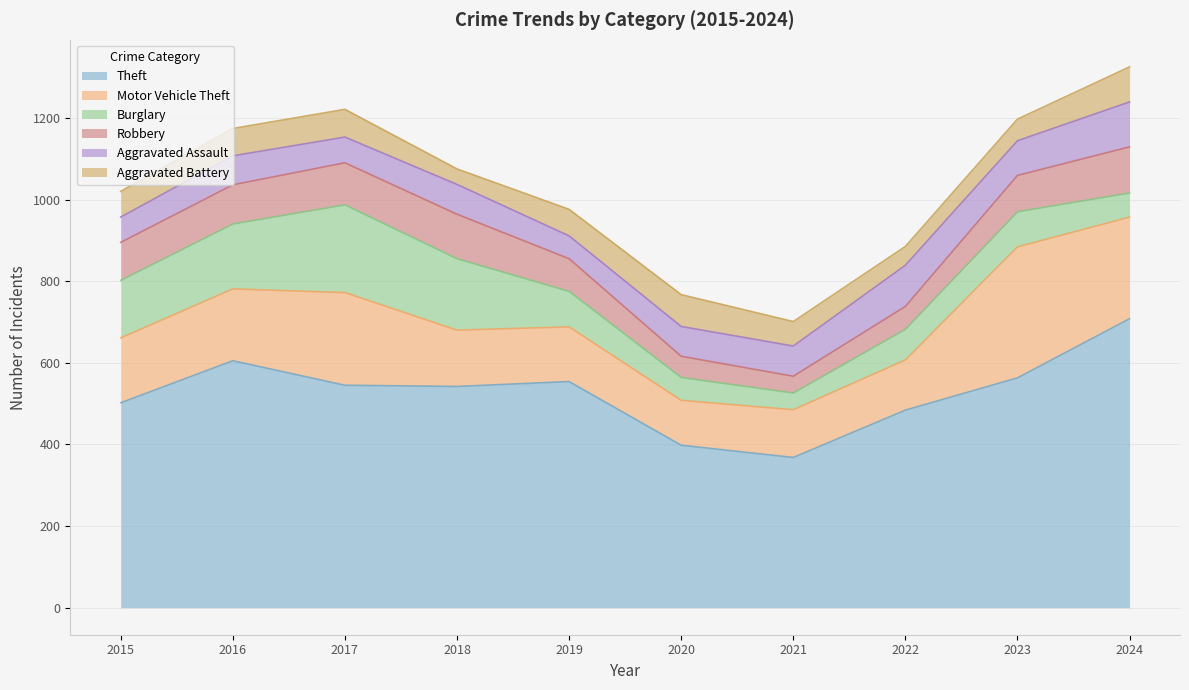

What is the difference between the highest and lowest values at 2022?

438